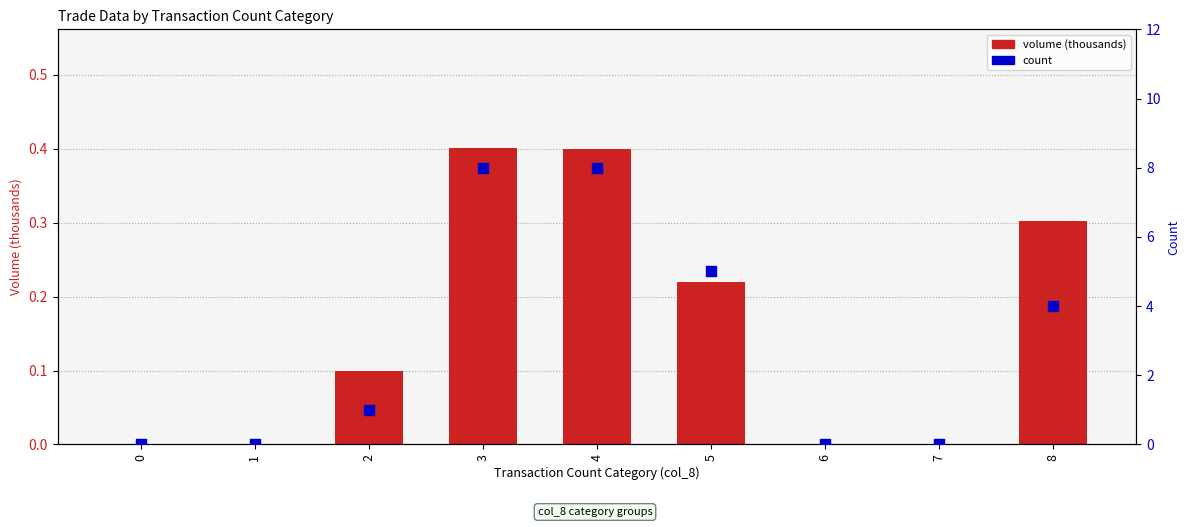

Which series has the largest total across all categories?

count